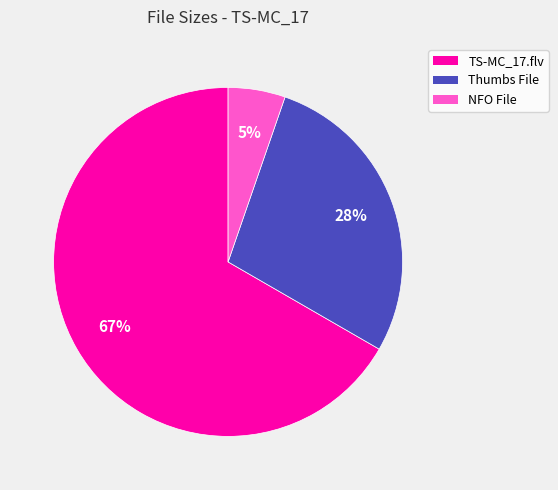

Does any single category account for the majority?

Yes